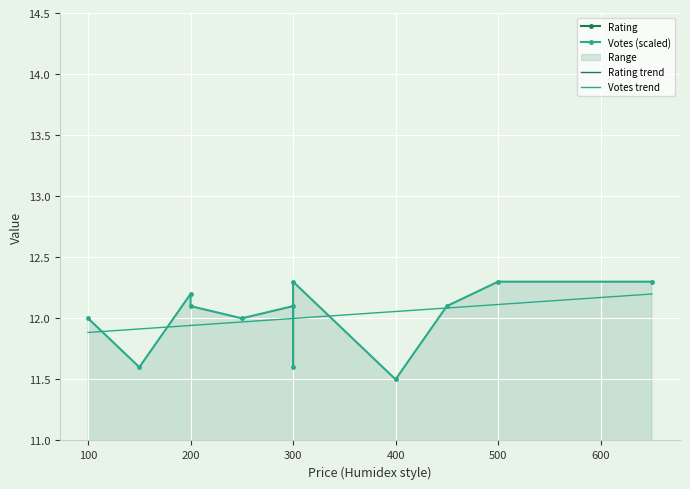

Which series ends up on top after the final intersection of Rating trend and Rating?

Rating